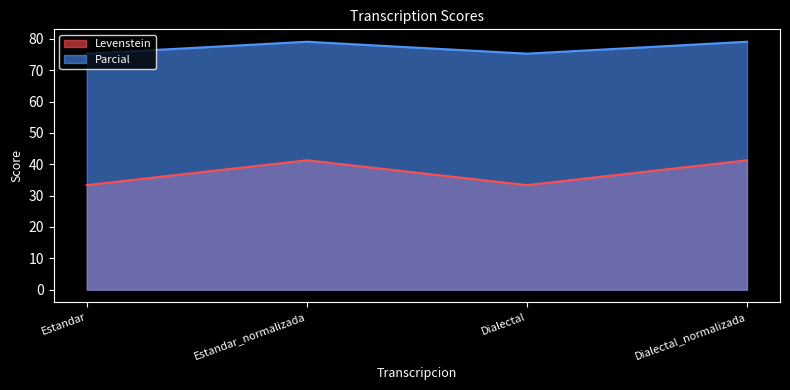

True or false: Levenstein has more than 1 points higher than both neighbors.

False